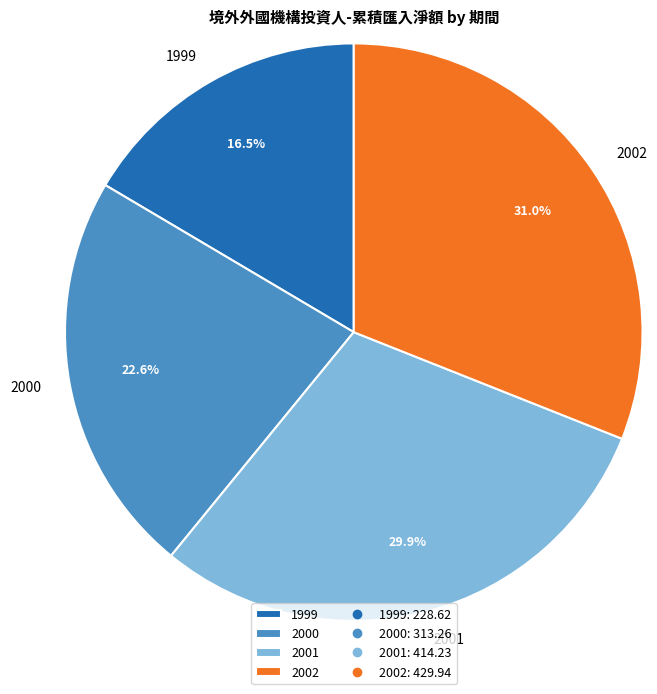

Which slice is the smallest?

1999